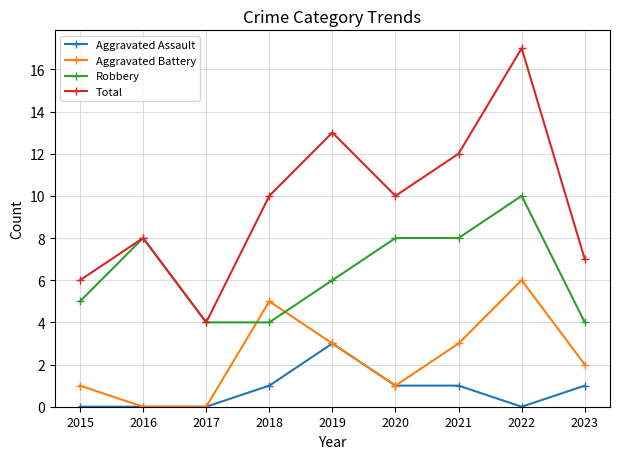

What is the maximum value for Robbery?

10